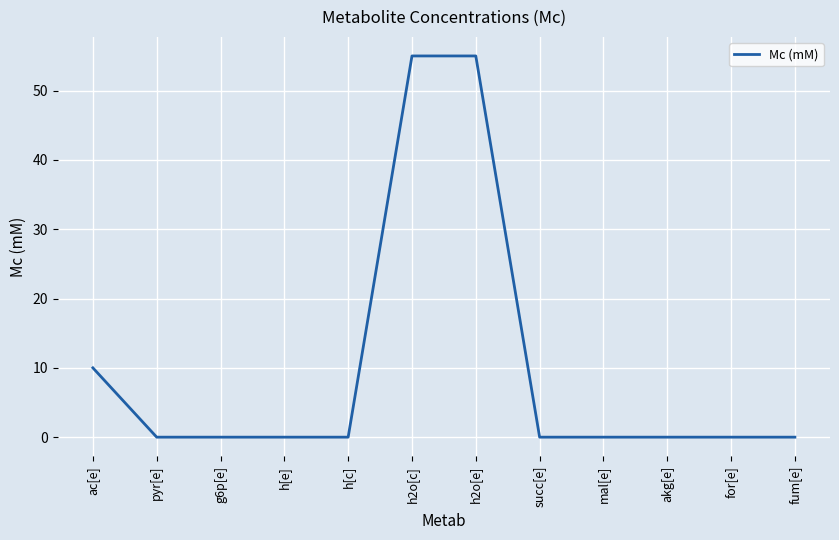

What is the sum of the values at h2o[c] and h2o[e]?

110.0